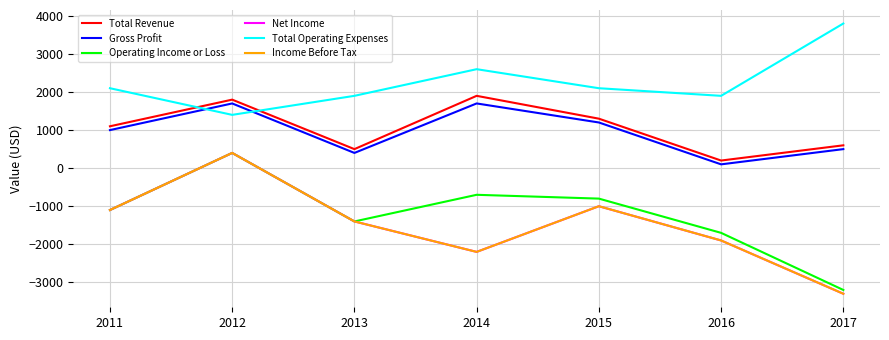

What is the value of the Income Before Tax point at the 5th from the left?

-1000